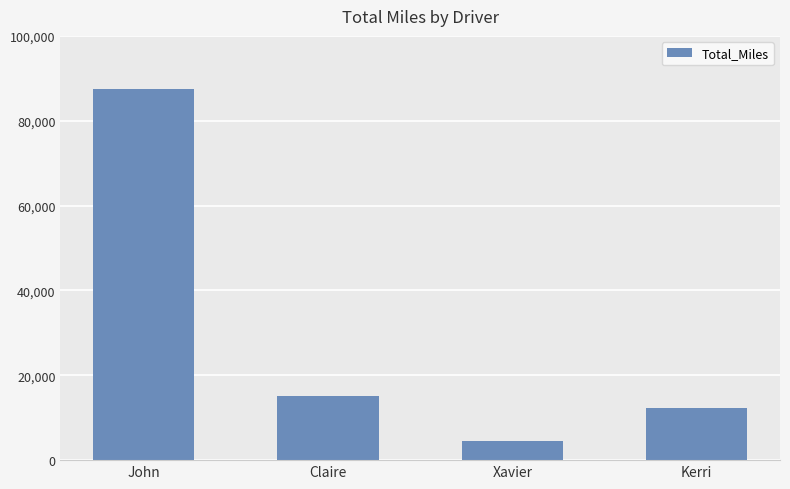

What is the change in value from John to Kerri?

-75107